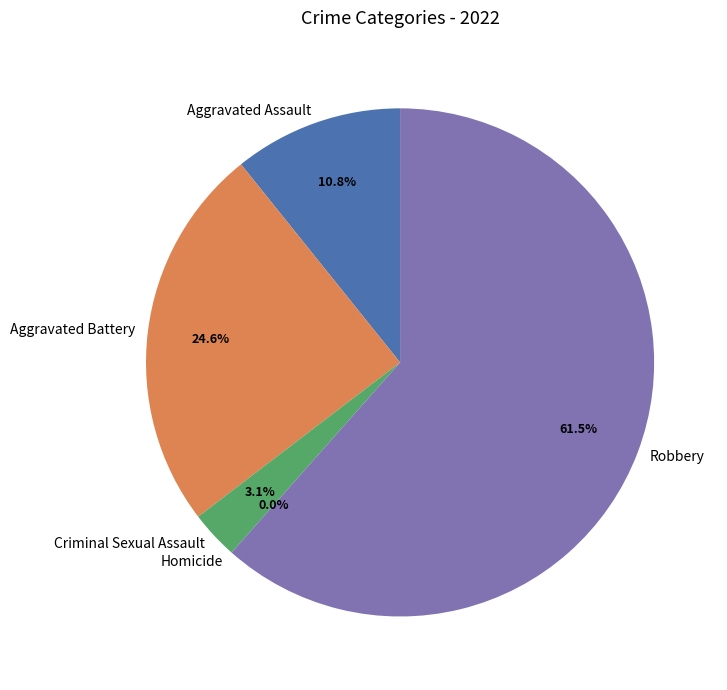

How many slices are in this pie chart?

5